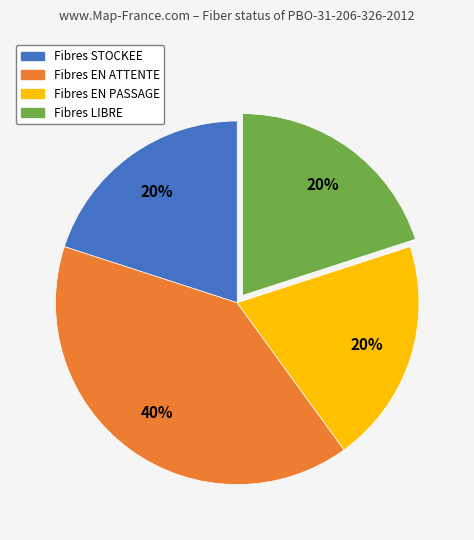

Is there any slice that represents more than half of the pie?

No